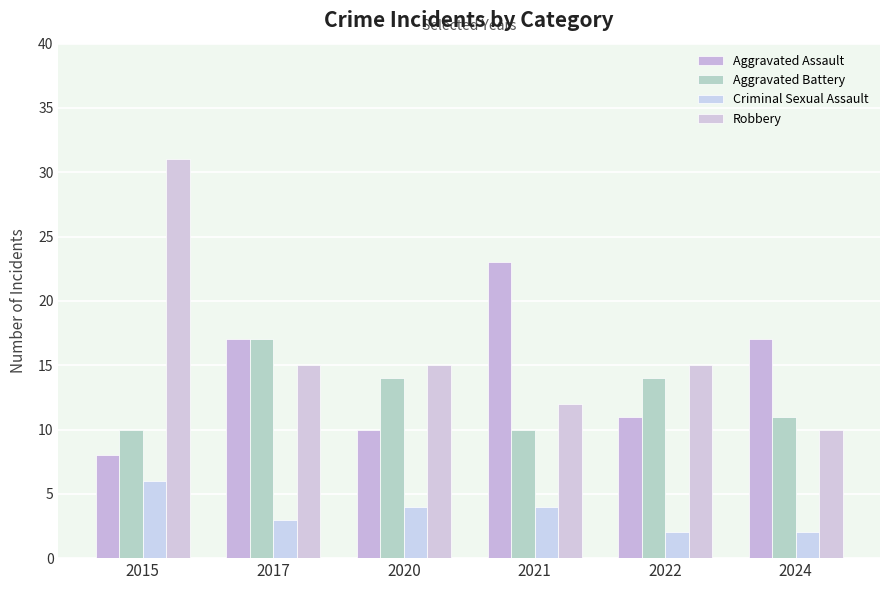

Rank the series at 2021 from lowest to highest value.

Criminal Sexual Assault, Aggravated Battery, Robbery, Aggravated Assault